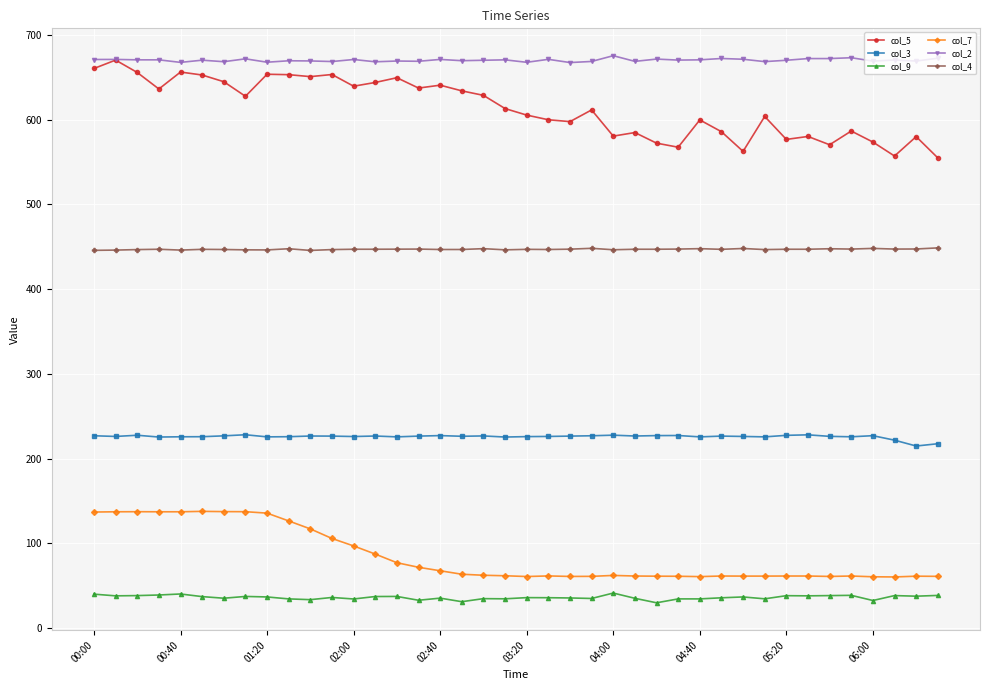

How many values in the col_7 series are below 62?

20